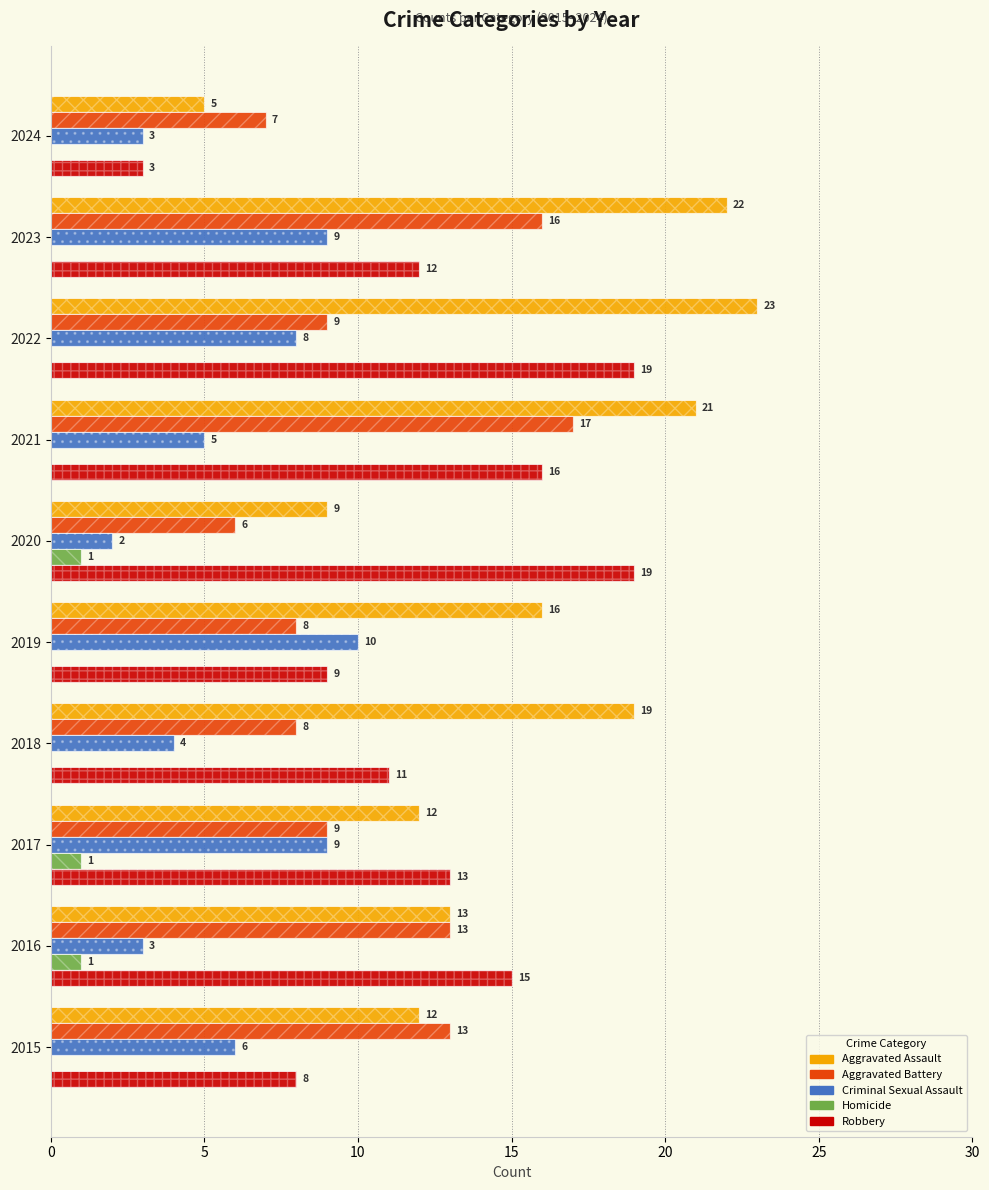

Rank the series by their maximum value, from lowest to highest.

Homicide, Criminal Sexual Assault, Aggravated Battery, Robbery, Aggravated Assault